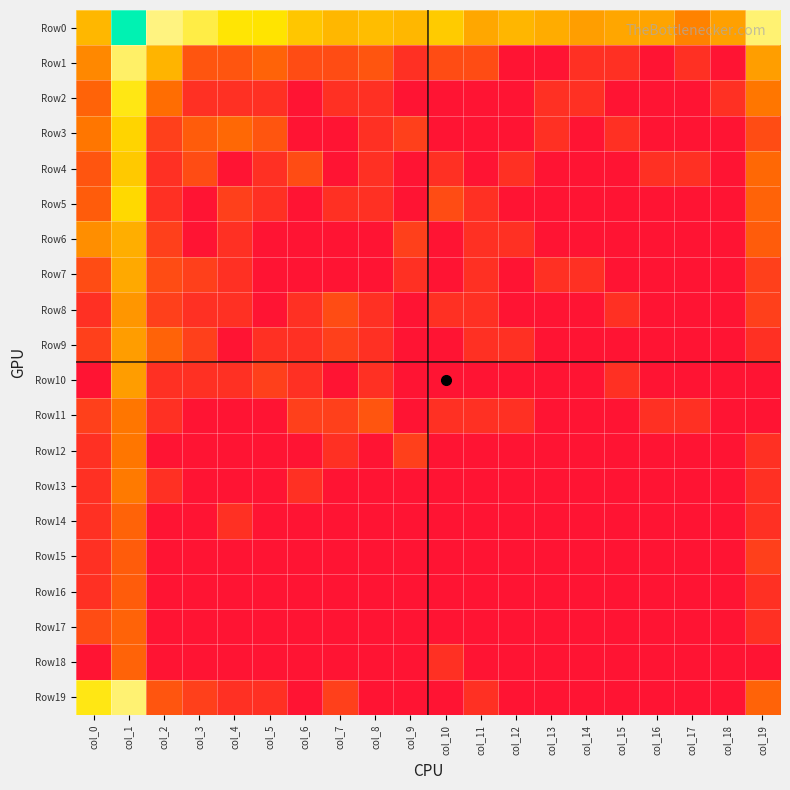

Between col_1 and col_3, which series saw the biggest shift?

Row19